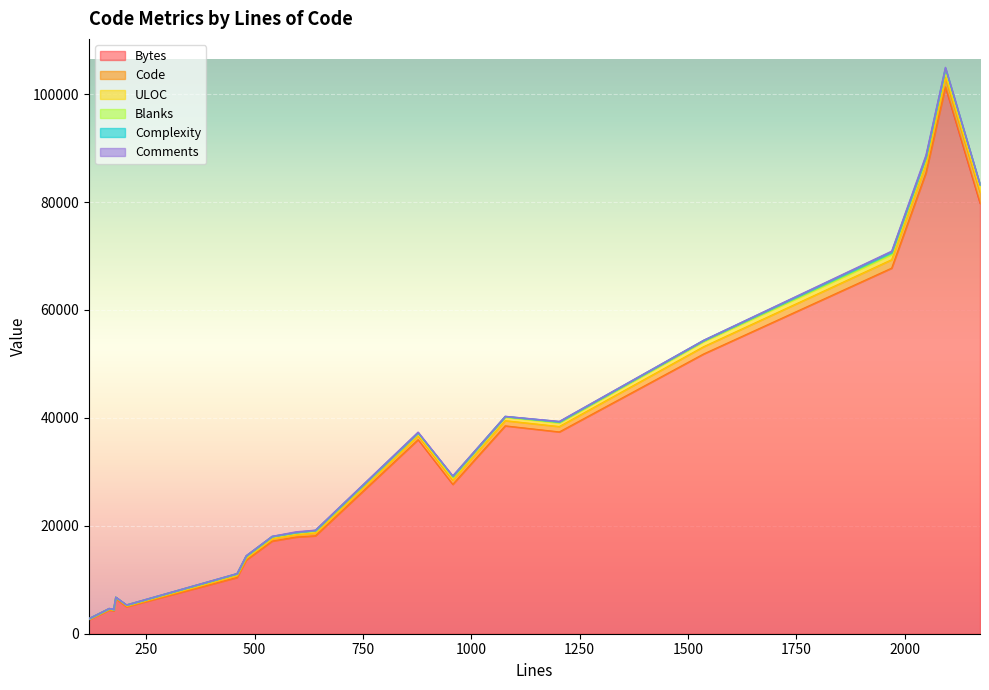

Rank the series by their maximum value, from lowest to highest.

Complexity, Comments, Blanks, ULOC, Code, Bytes